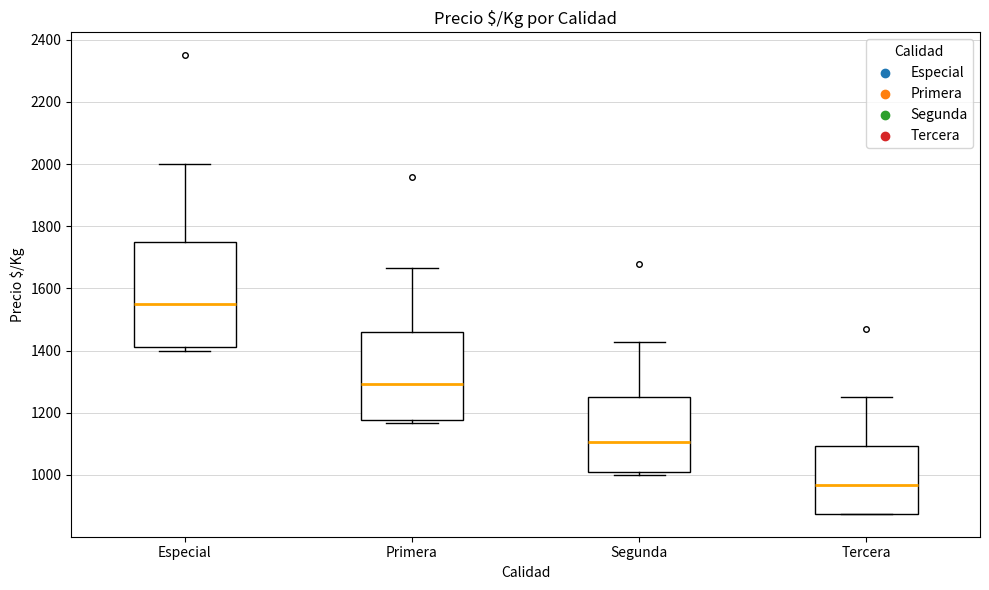

Reading left to right, transcribe this box plot: for each box, give where its median line is, the range the box spans, and where its two whiskers end, as read against the y-axis. The values are not printed on the chart, so give them approximately, as read against the axis.

Especial: median 1560, box 1420 to 1760, whiskers 1400 to 2000
Primera: median 1300, box 1180 to 1460, whiskers 1160 to 1660
Segunda: median 1100, box 1000 to 1260, whiskers 1000 (just below the box's lower edge) to 1420
Tercera: median 960, box 880 to 1100, whiskers 880 to 1260